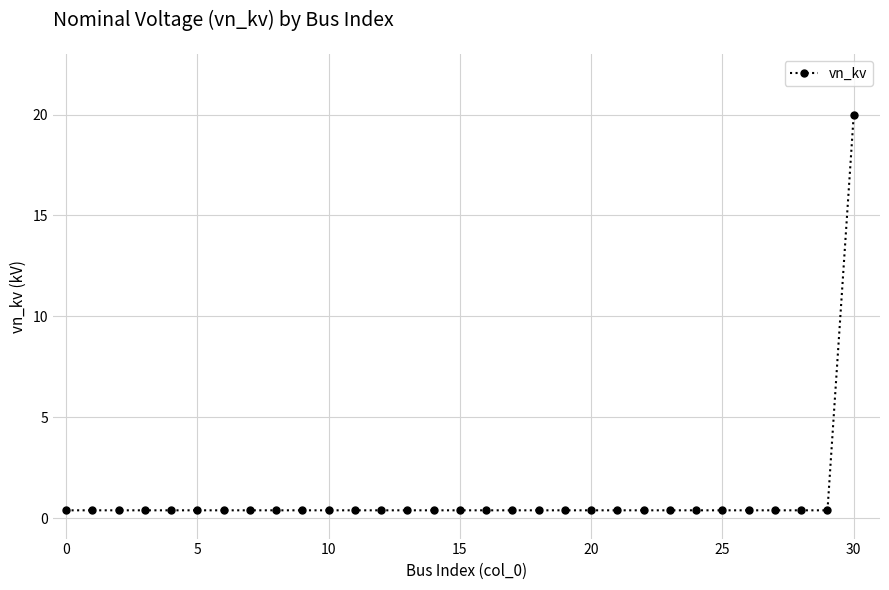

What is the maximum value shown in the chart?

20.0